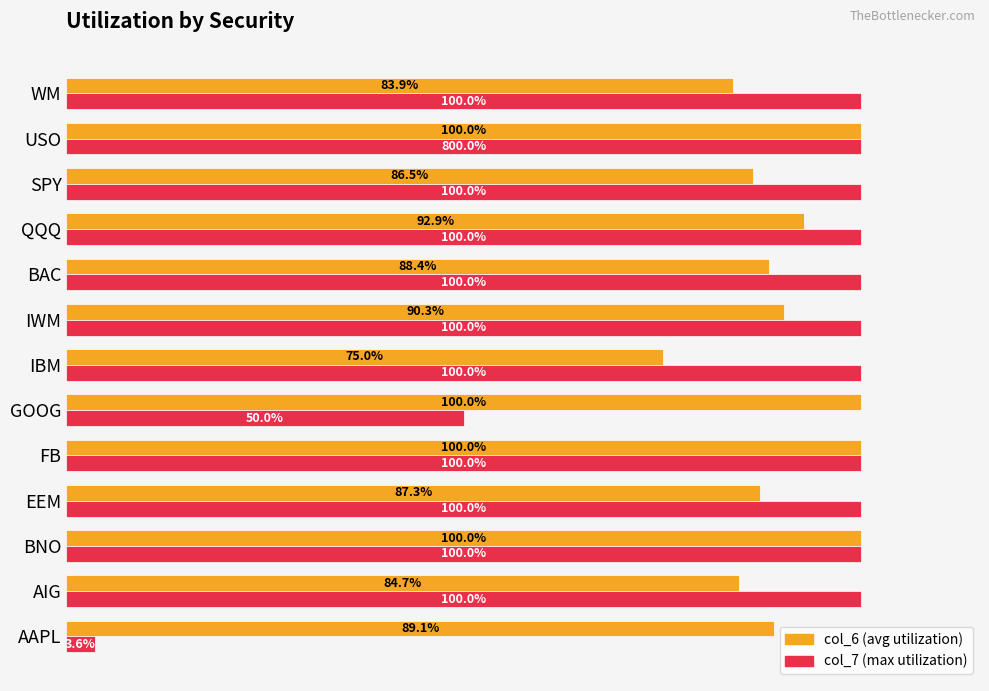

What are all the series names shown in the legend?

col_6 (avg utilization), col_7 (max utilization)